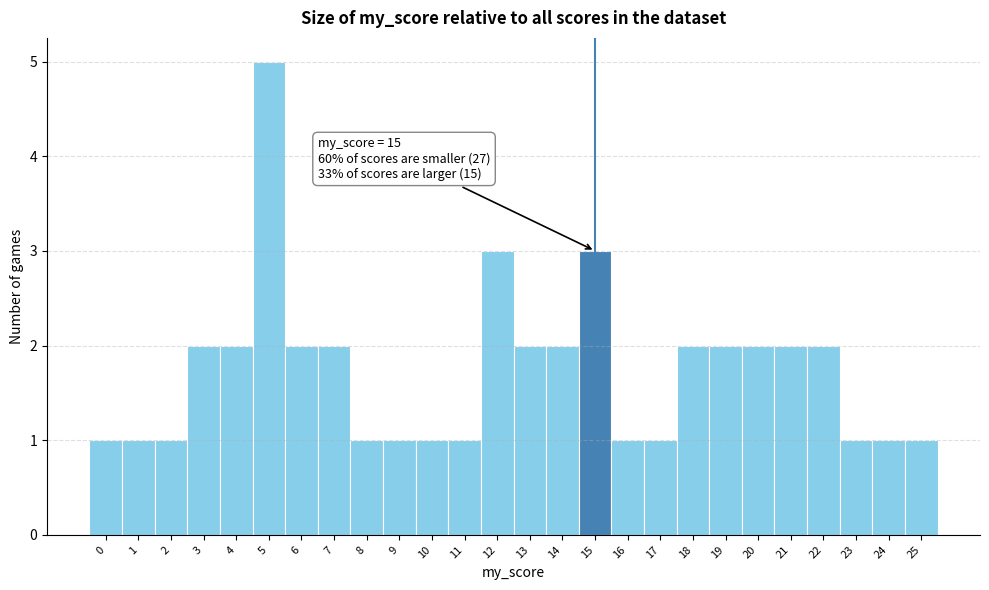

Reading right to left, list all the values displayed in this chart.

25=1	24=1	23=1	22=2	21=2	20=2	19=2	18=2	17=1	16=1	15=3	14=2	13=2	12=3	11=1	10=1	9=1	8=1	7=2	6=2	5=5	4=2	3=2	2=1	1=1	0=1